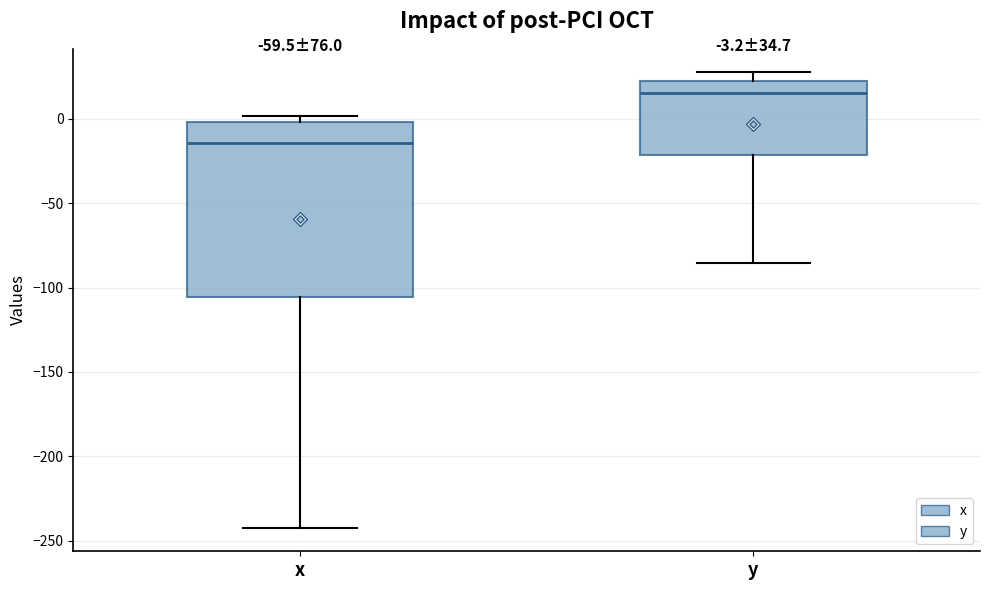

Which box has the highest median line?

y